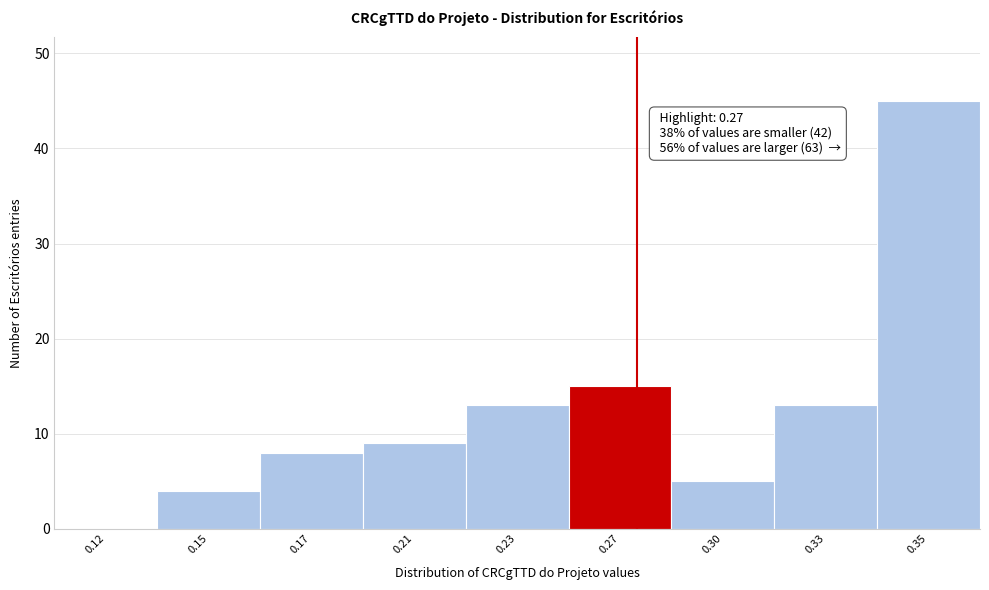

Reading left to right, extract all data points from this chart.

0.12=0	0.15=4	0.17=8	0.21=9	0.23=13	0.27=15	0.30=5	0.33=13	0.35=45